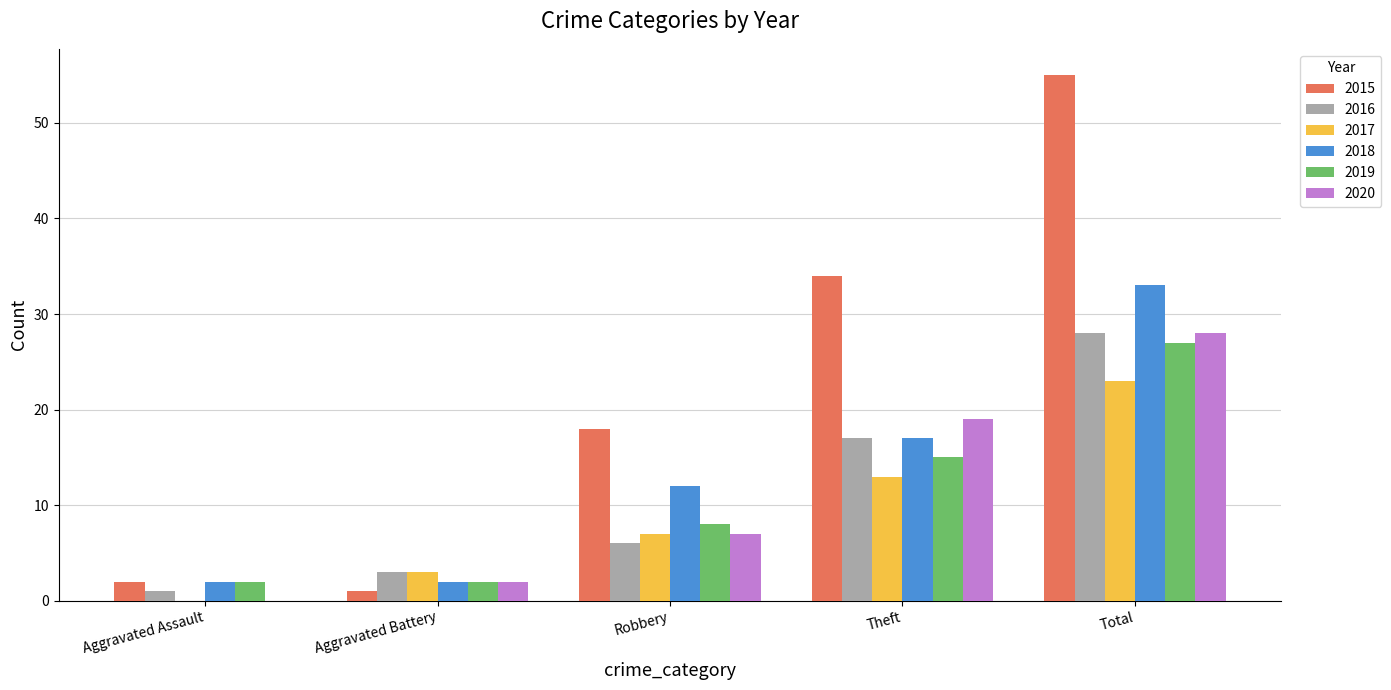

Which series has the largest total across all categories?

2015